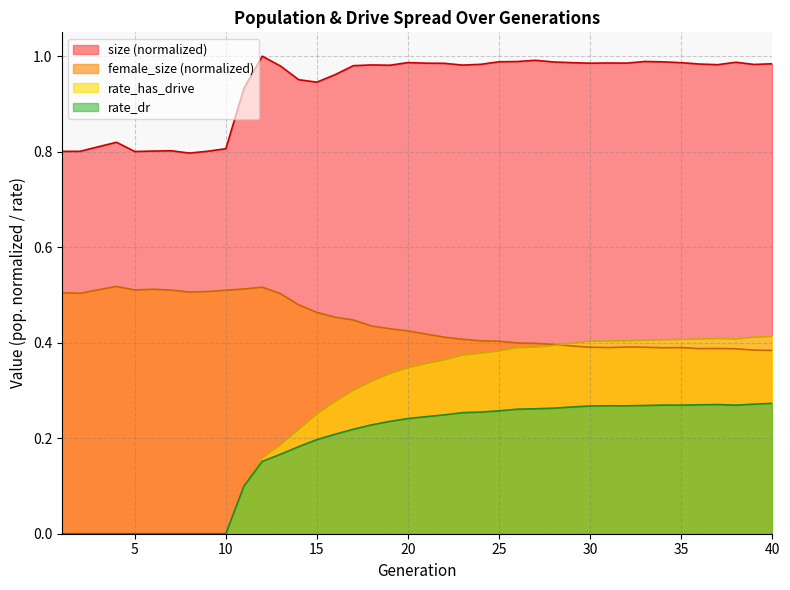

How many interior local valleys does the rate_has_drive series have?

1